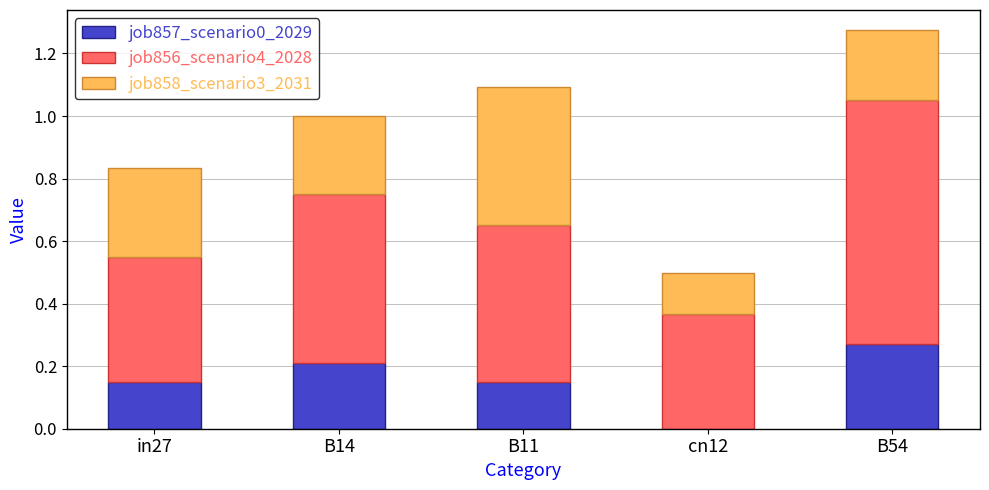

At which label does job857_scenario0_2029 reach its peak?

B54